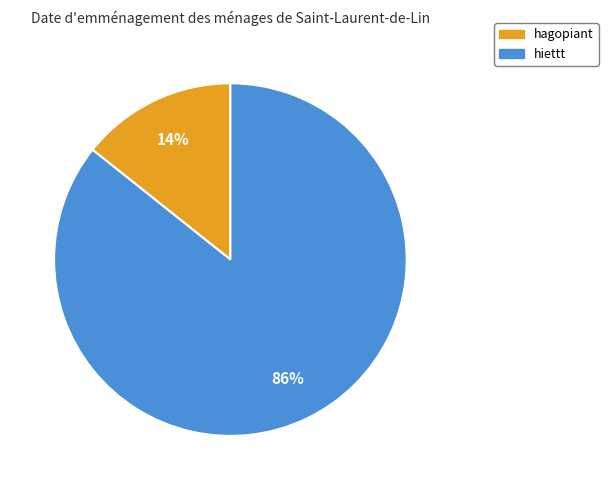

What percentage is the hagopiant slice, to the nearest percent?

14%